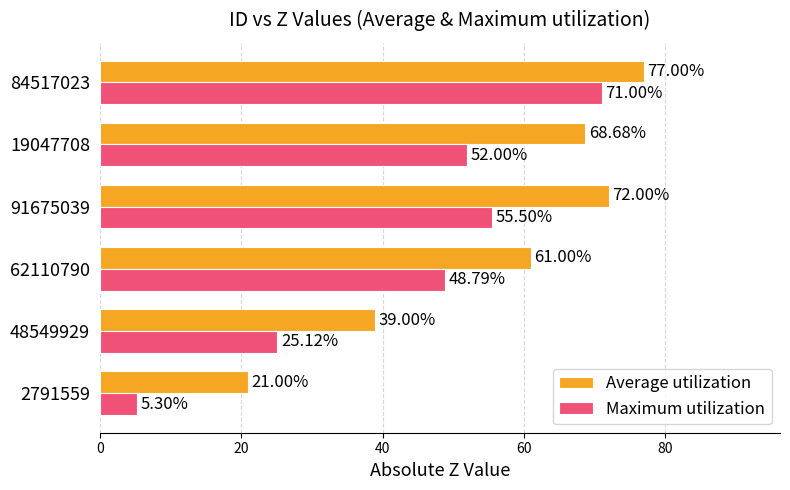

Where is Maximum utilization nearest to the value 38?

62110790